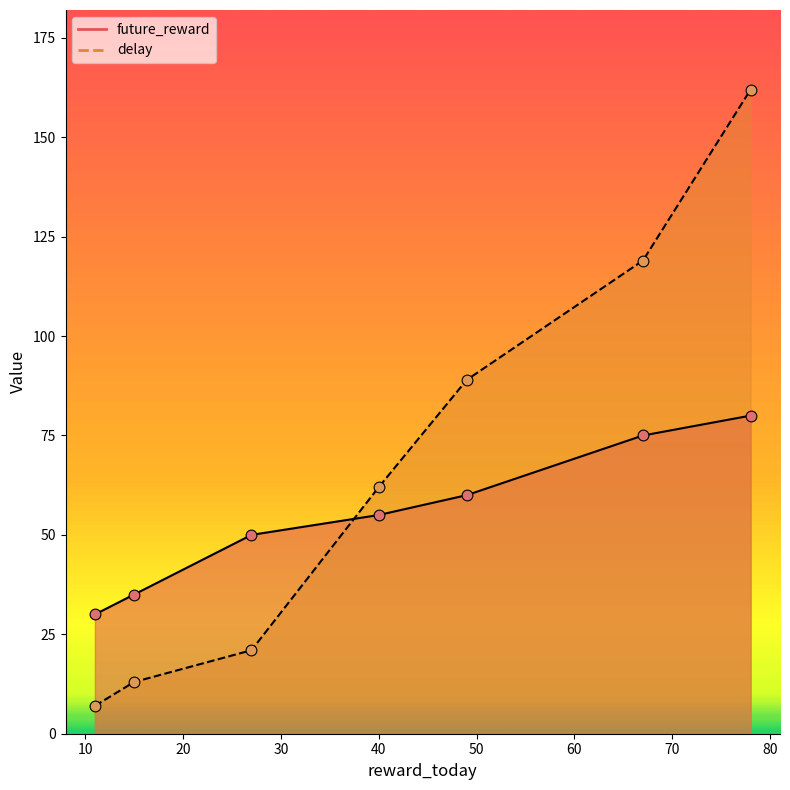

At how many categories does at least one series exceed 67?

3